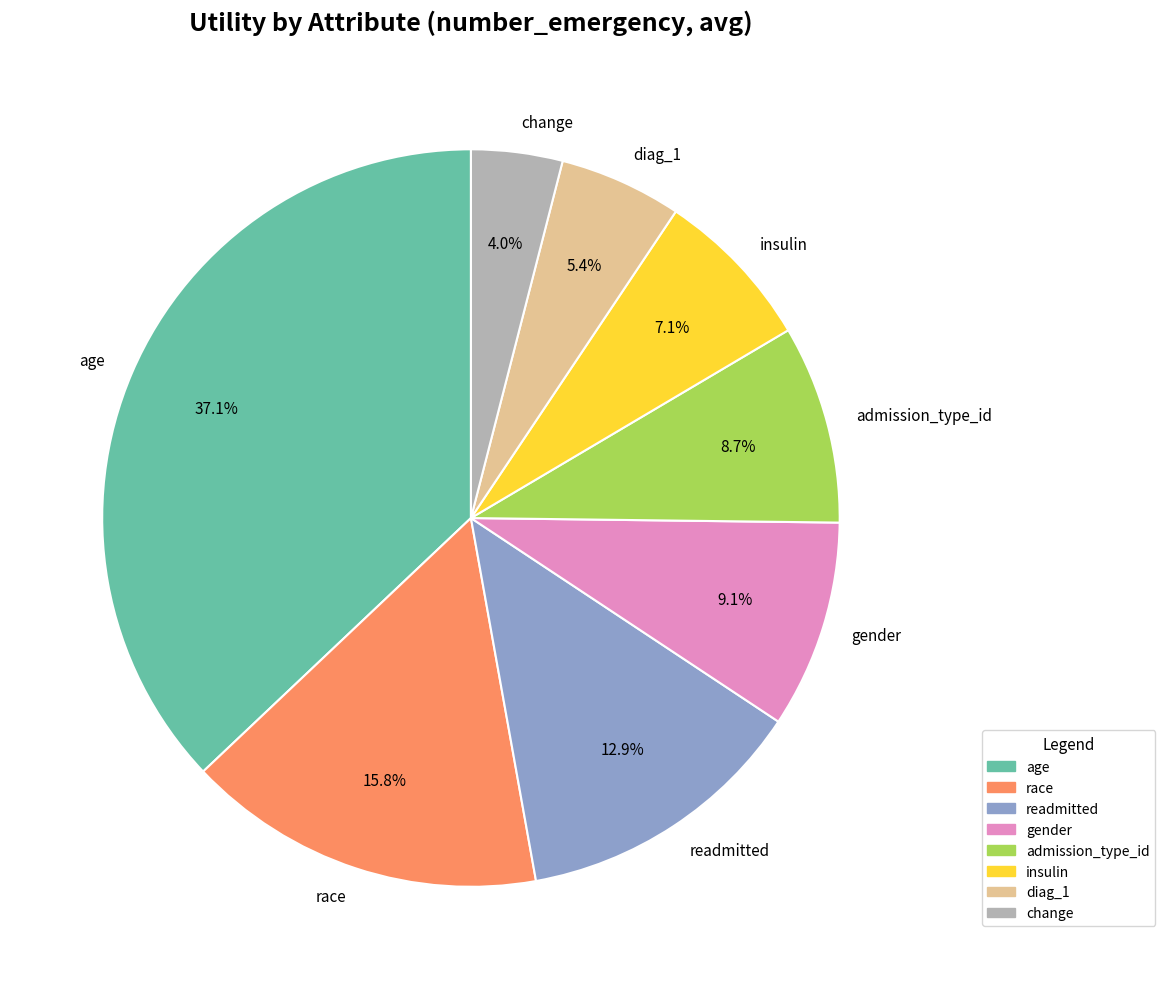

How many segments does this pie chart have?

8